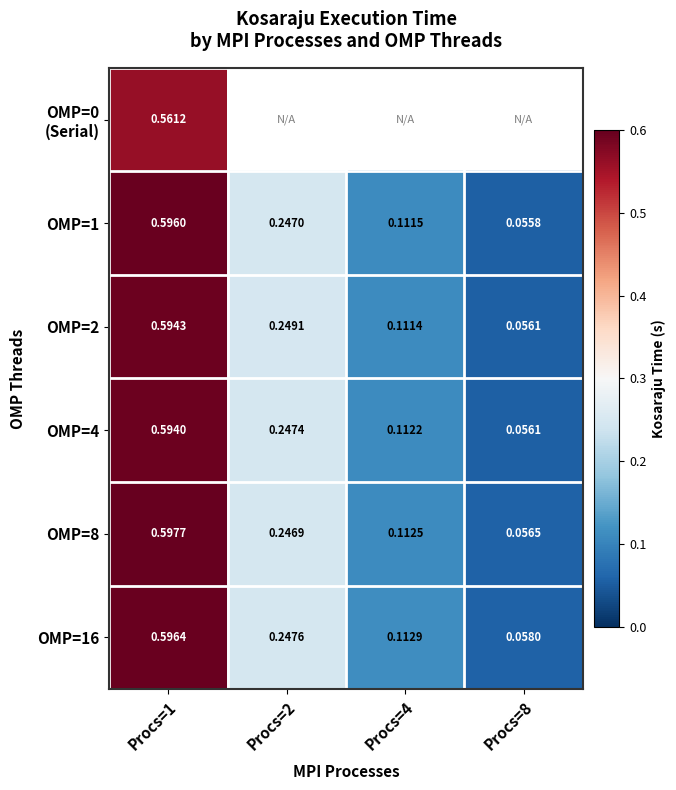

At which category is the sum across all series the highest?

Procs=1